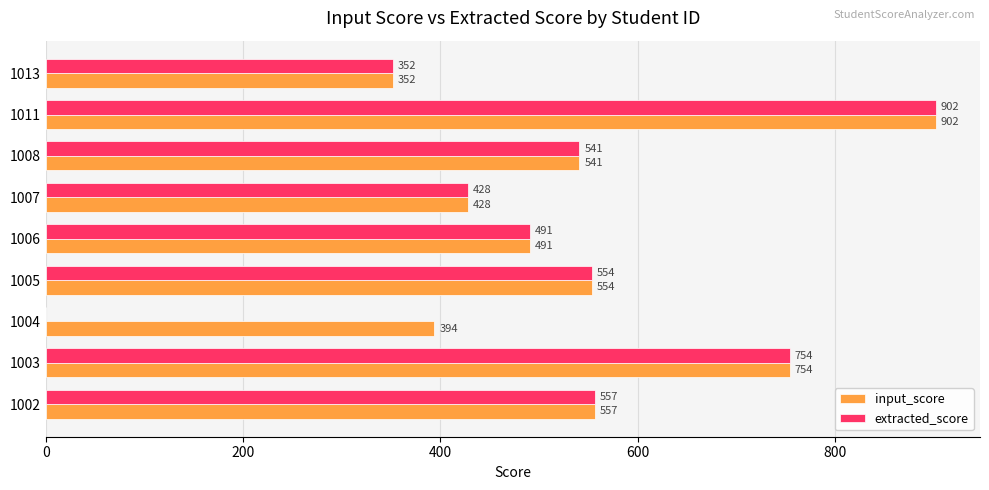

At which category does the chart reach its peak across all series?

1011